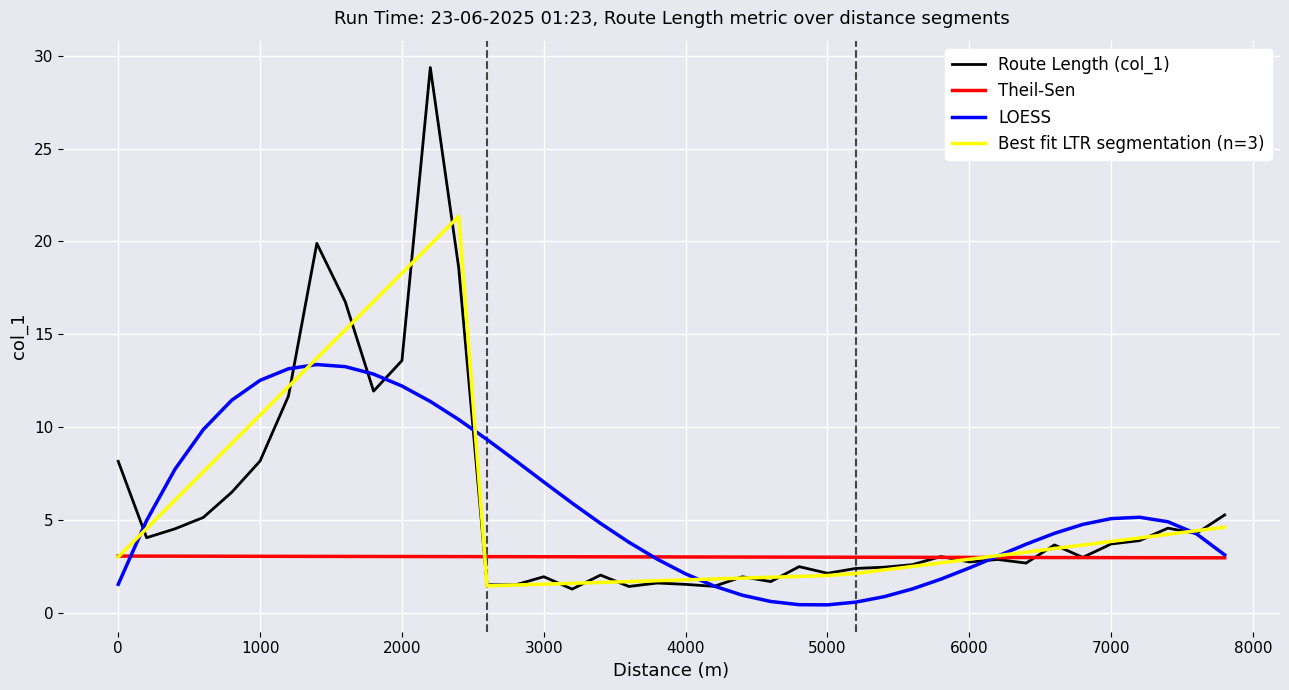

List the series in order of their peak value, highest first.

Route Length (col_1), Best fit LTR segmentation (n=3), LOESS, Theil-Sen